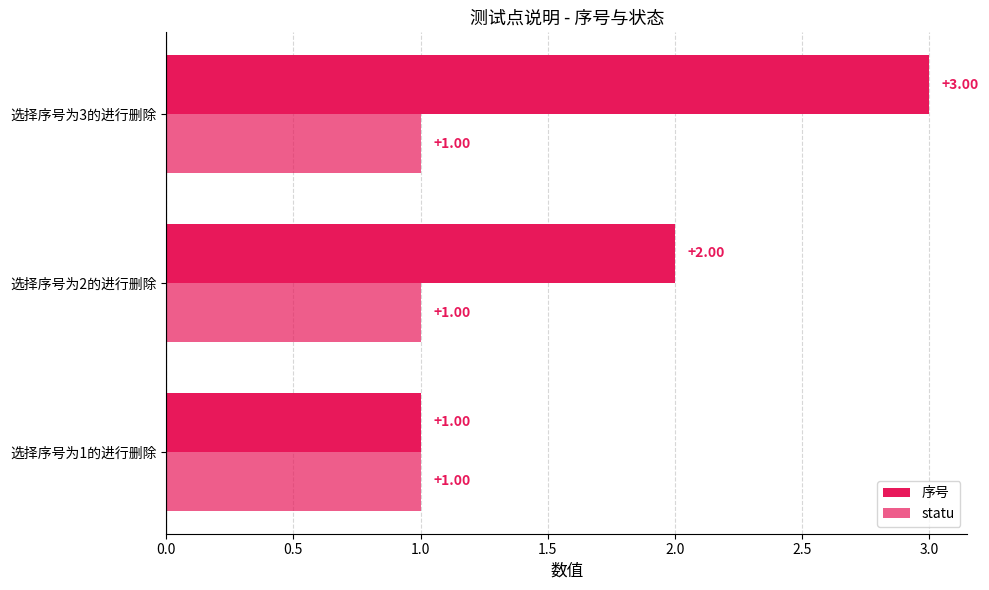

Does the chart contain any negative values?

No